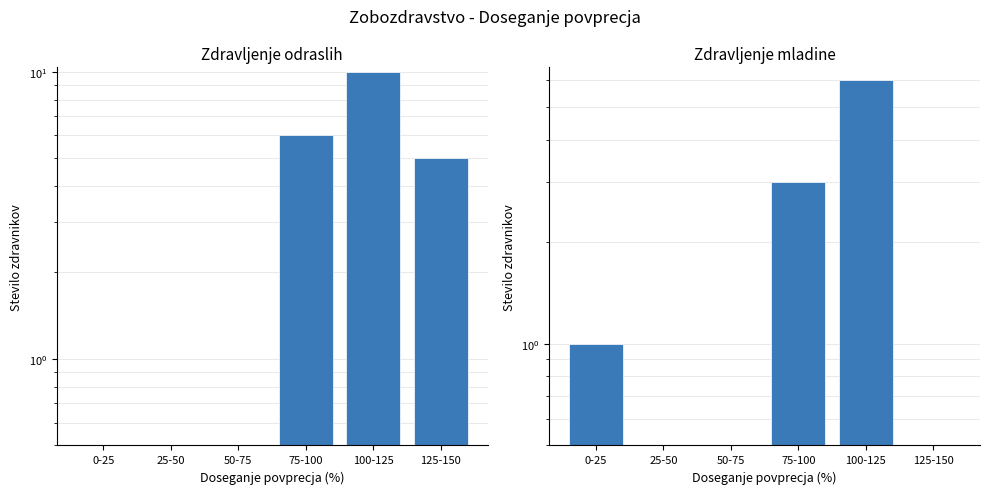

Reading left to right, list all the values displayed in this chart.

ZOBOZDR. DEJAVNOST-ZDRAVLJENJE ODRASLIH: 0	0	0	6	10	5
ZOBOZDR. DEJAVNOST-ZDRAVLJENJE MLADINE: 1	0	0	3	6	0